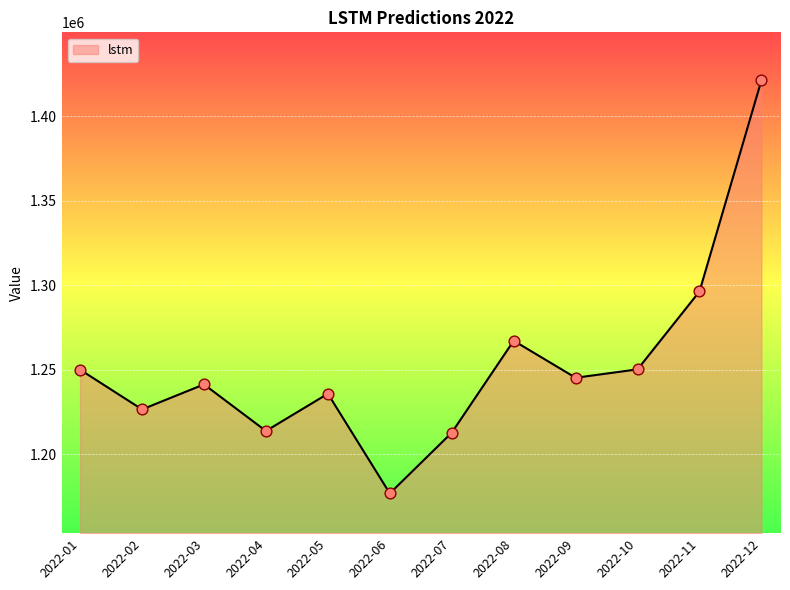

What is the ratio of the value at 2022-07 to the value at 2022-02?

1.0